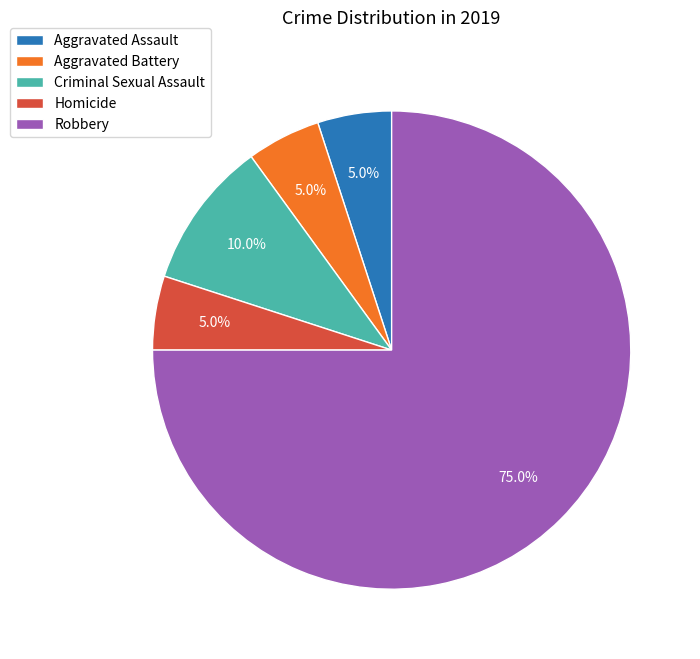

To the nearest percent, what percentage of the pie is Criminal Sexual Assault?

10%